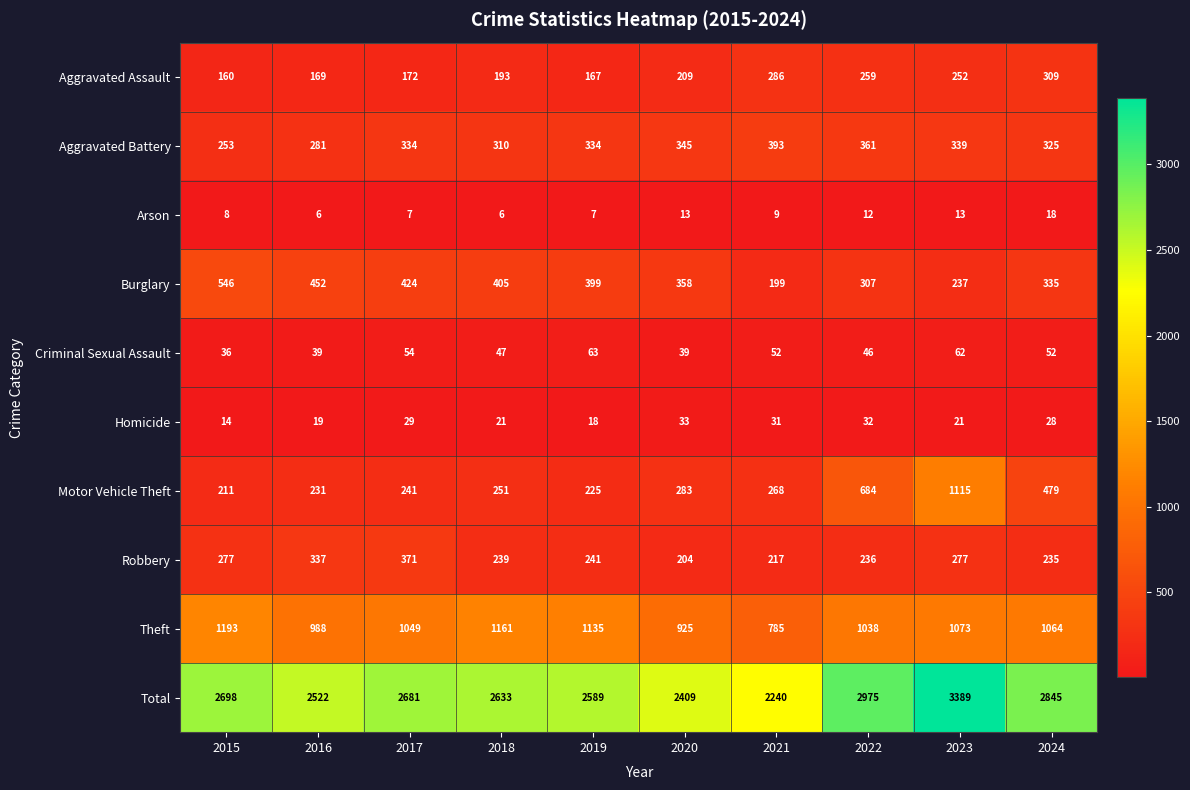

What is the difference between the maximum and minimum values in the Robbery series?

167